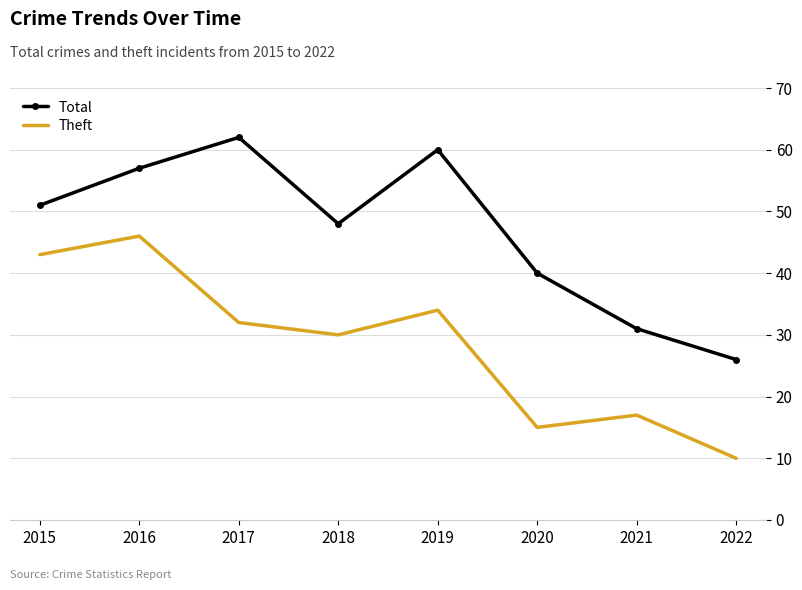

What is the spread (max minus min) of values at 2019?

26